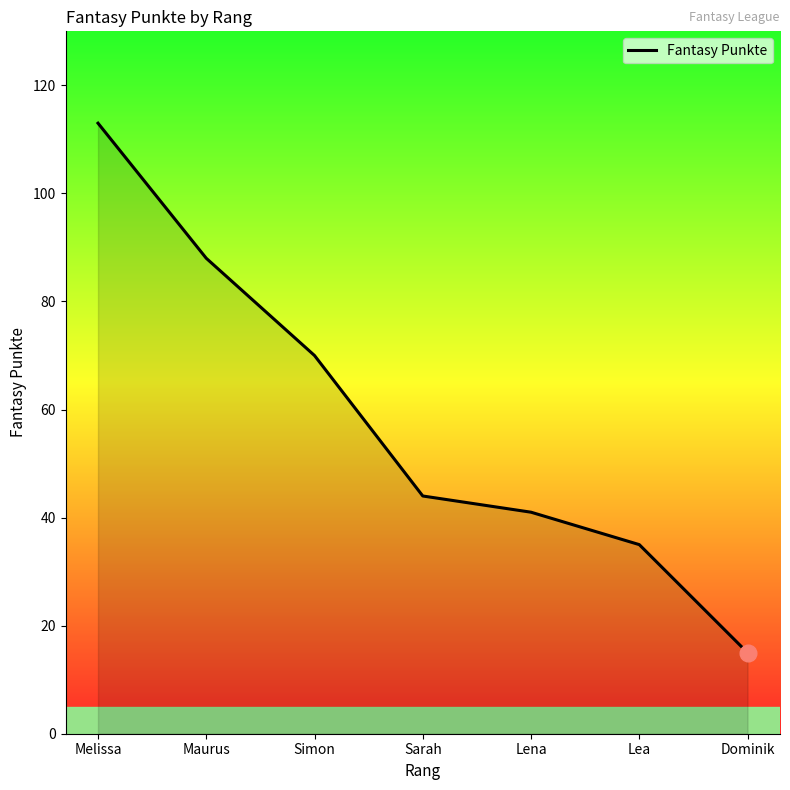

At which label does the data first exceed 44?

Melissa